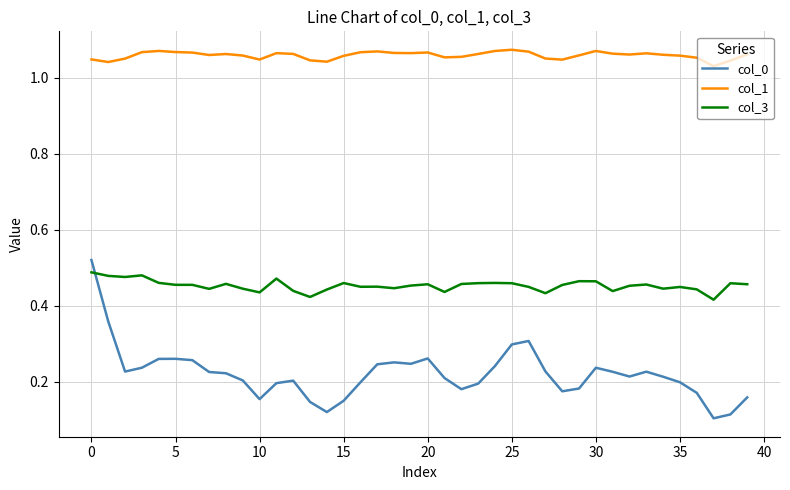

Which series has the largest total across all categories?

col_1